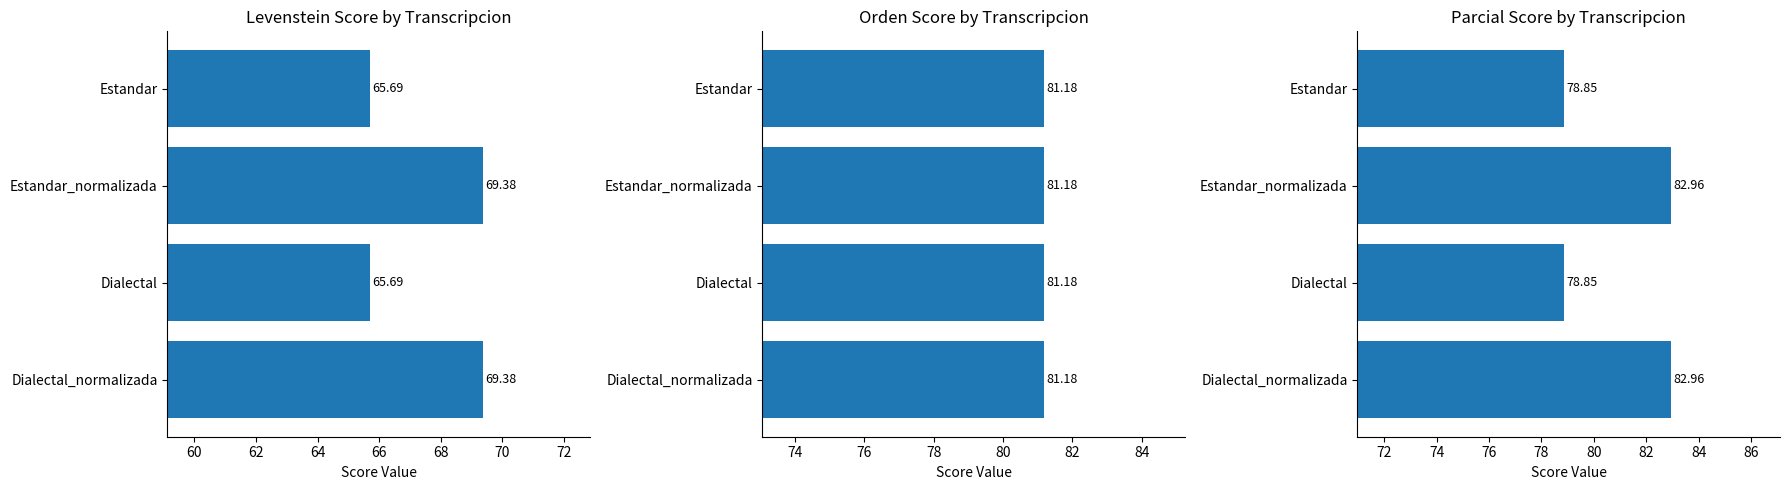

How many bars are there in each group?

3